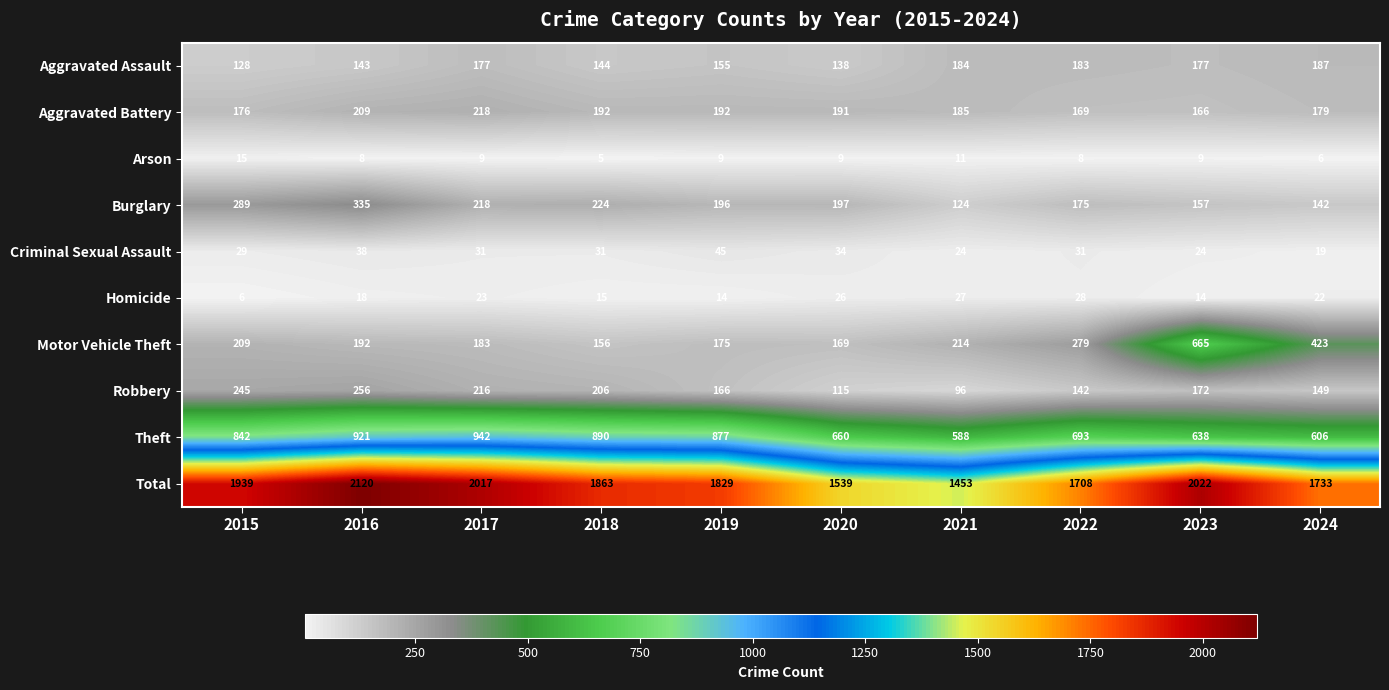

The value of Criminal Sexual Assault at 2016 is 8. True or false?

False